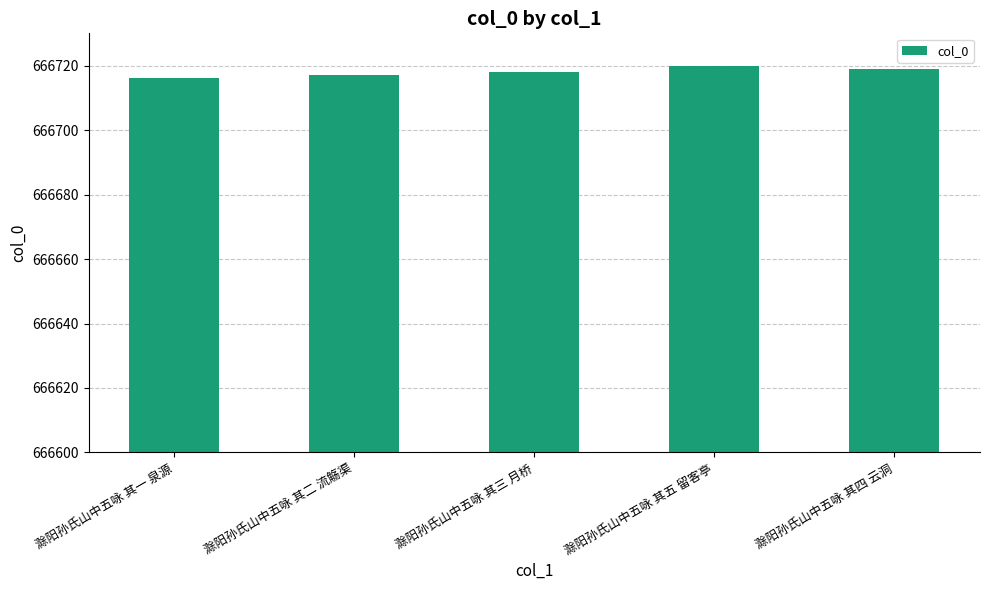

How many values are below 666718?

2